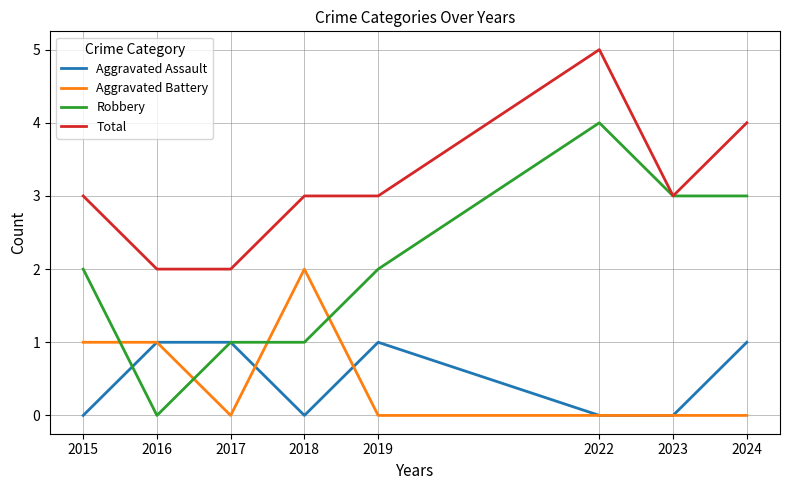

The value of Aggravated Assault at 2022 is -1. True or false?

False